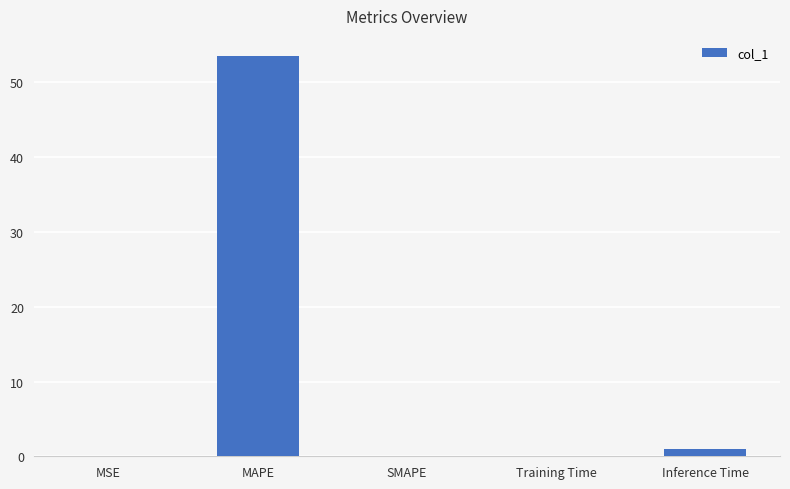

Is it true that the value at SMAPE is -36.1?

False